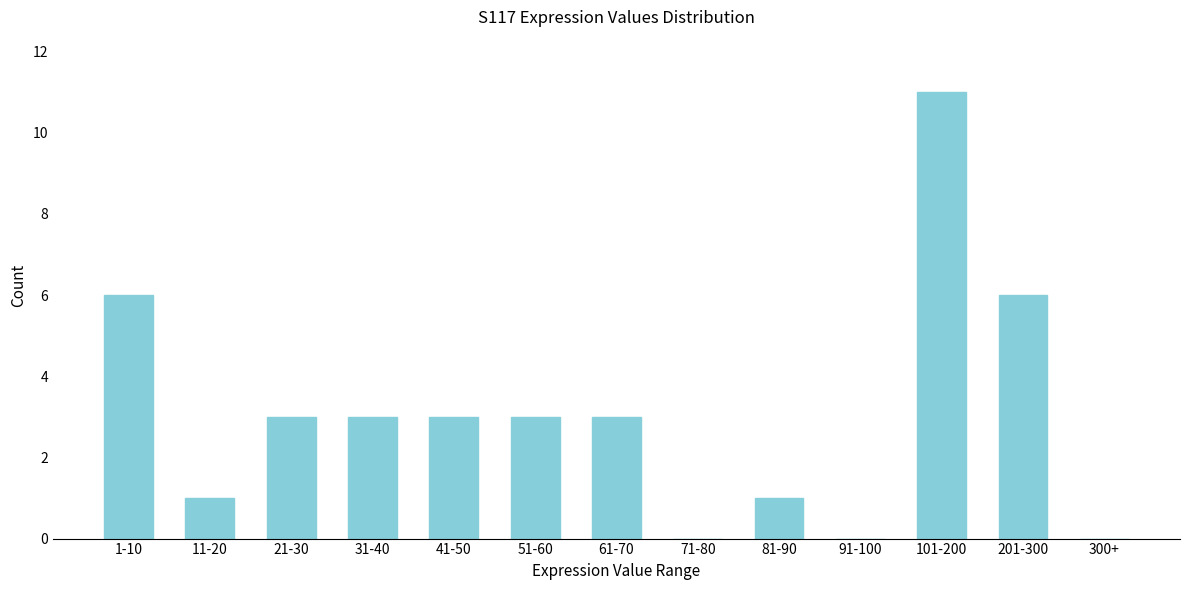

Reading left to right, transcribe all the data shown in this chart.

1-10=6	11-20=1	21-30=3	31-40=3	41-50=3	51-60=3	61-70=3	71-80=0	81-90=1	91-100=0	101-200=11	201-300=6	300+=0